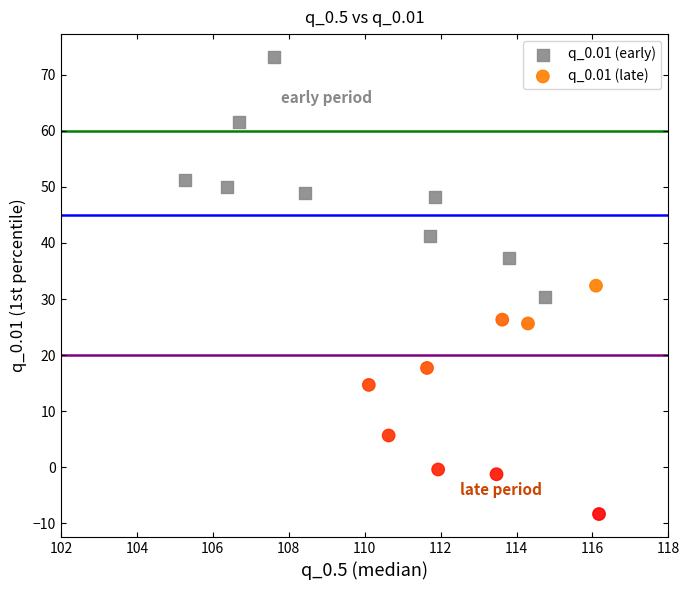

What are all the series names shown in the legend?

q_0.01 (early), q_0.01 (late)